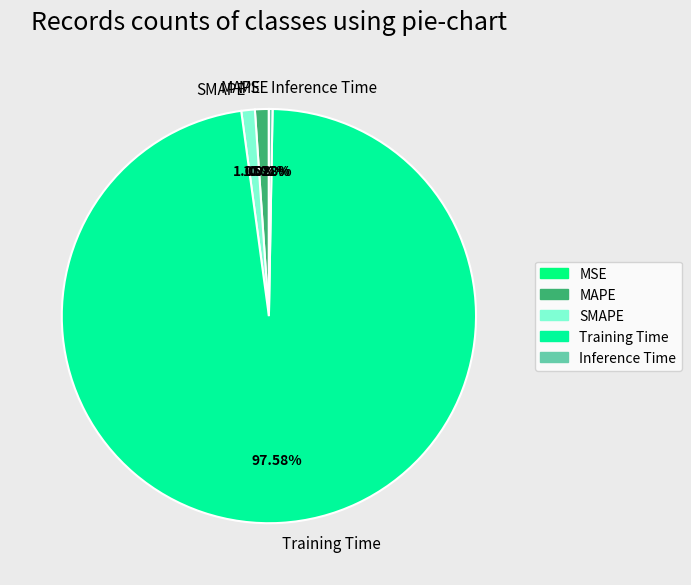

Which slice is the largest?

Training Time